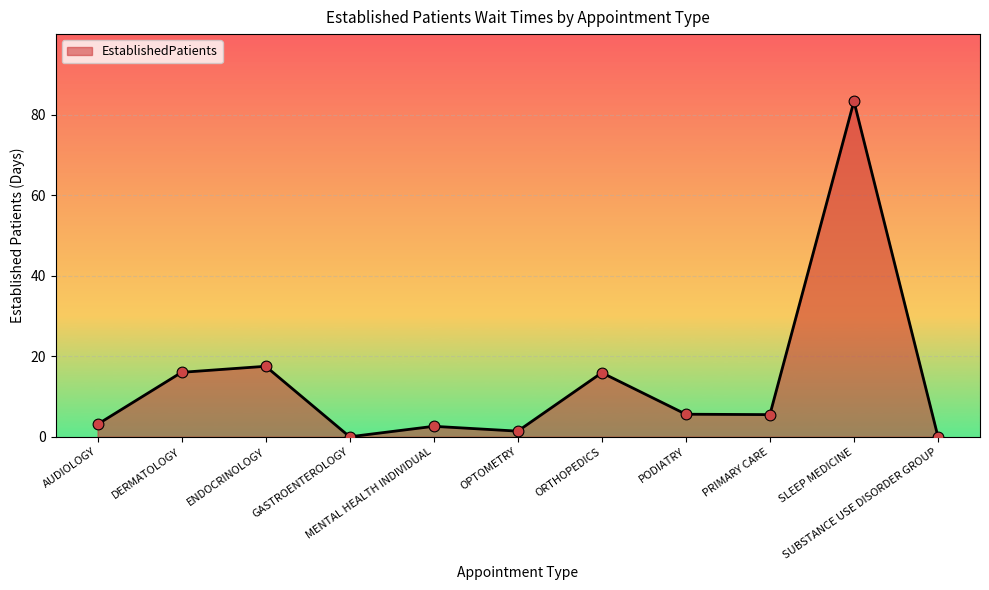

Between PODIATRY and SUBSTANCE USE DISORDER GROUP, which is larger?

PODIATRY